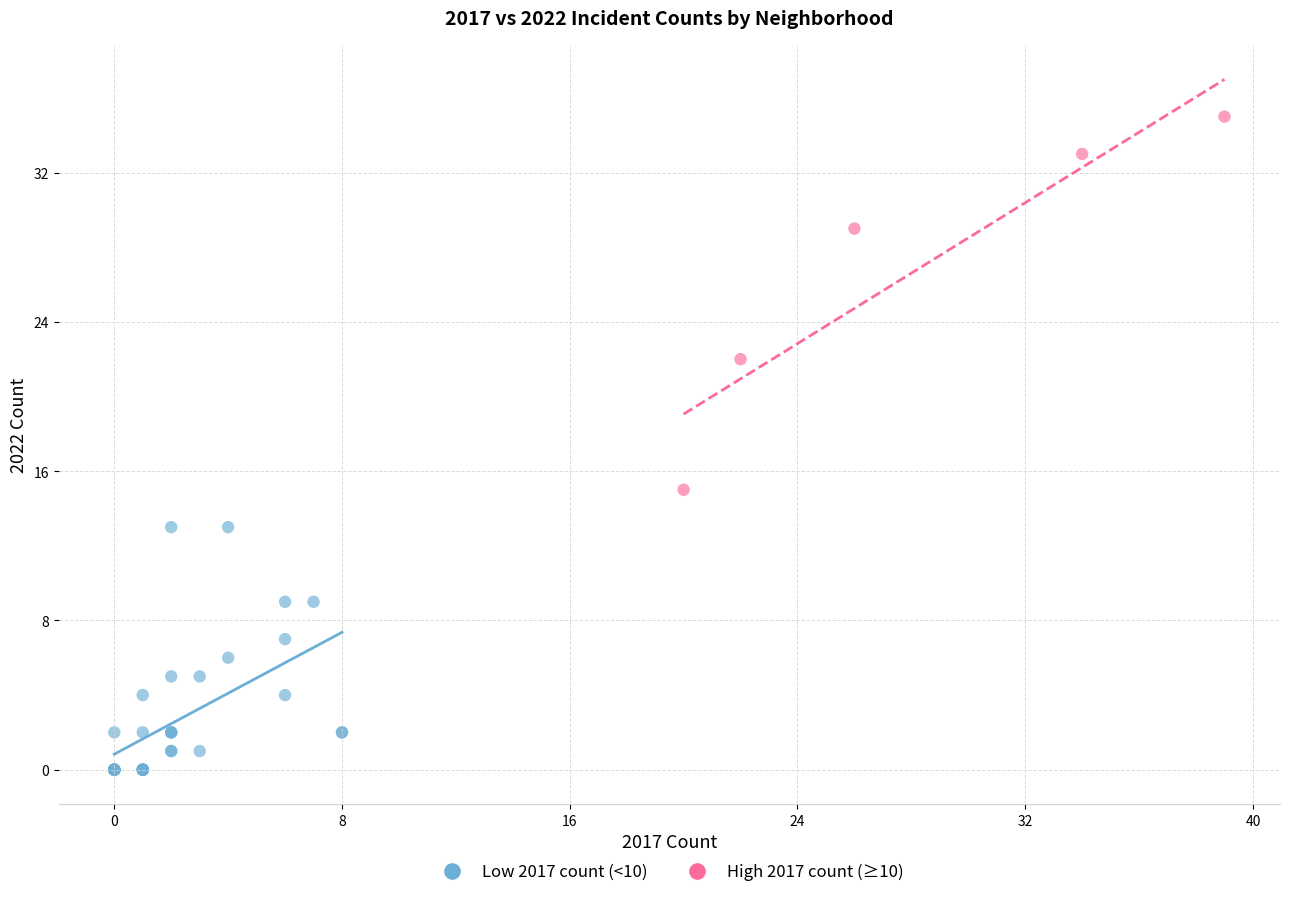

Which series has the widest spread of Y values?

High 2017 count (≥10)